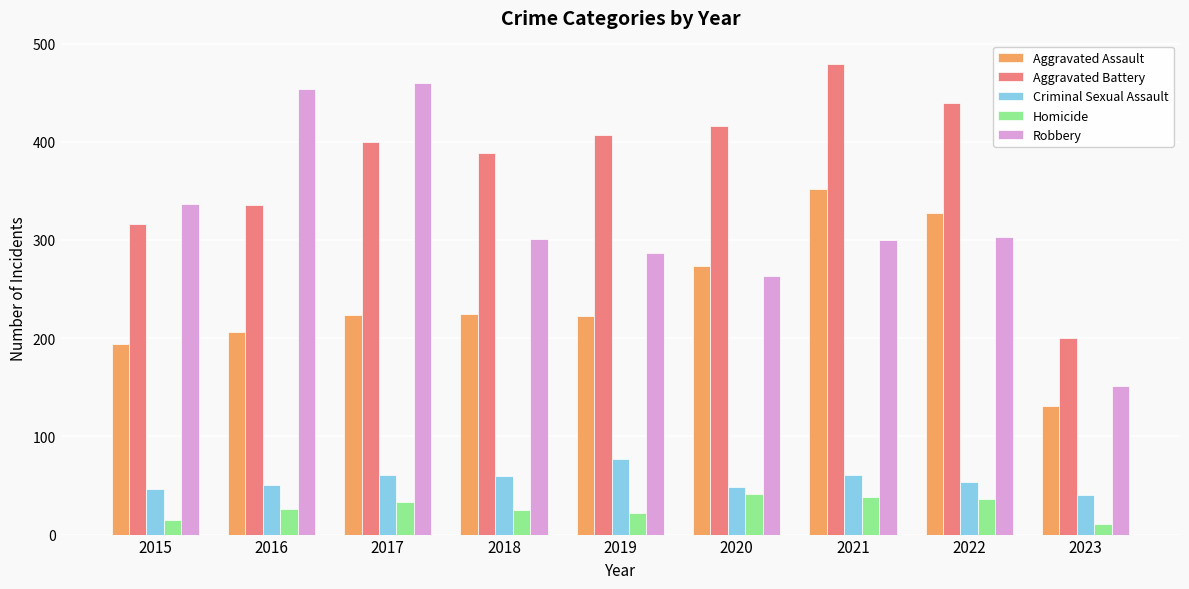

Rank the series by their maximum value, from highest to lowest.

Aggravated Battery, Robbery, Aggravated Assault, Criminal Sexual Assault, Homicide